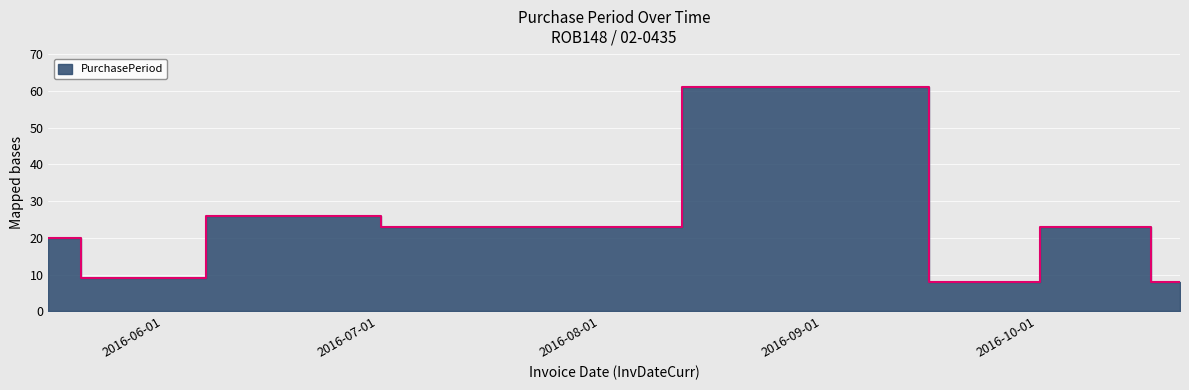

Reading left to right, extract all data points from this chart.

2016-05-16=20	2016-05-25=9	2016-06-20=26	2016-07-13=23	2016-09-12=61	2016-09-20=8	2016-10-13=23	2016-10-21=8